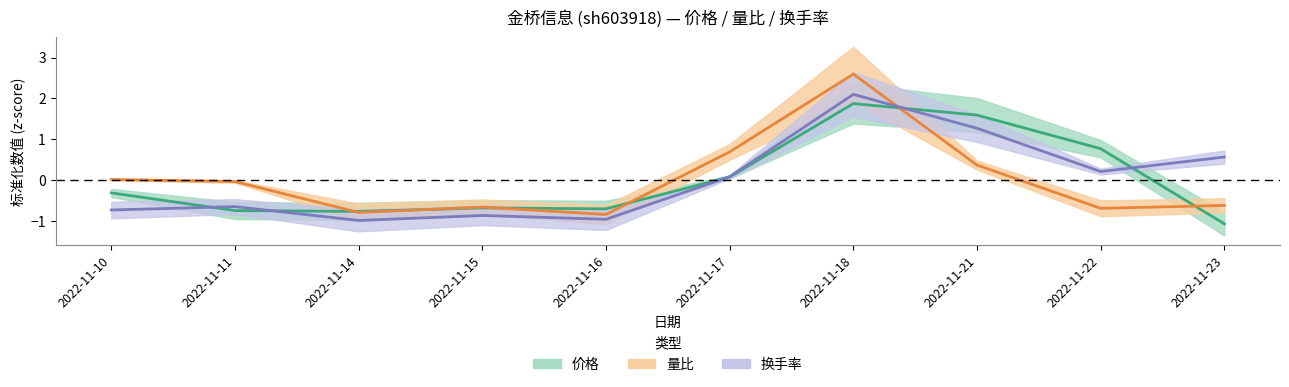

Which series changed the most between 2022-11-10 and 2022-11-16?

量比